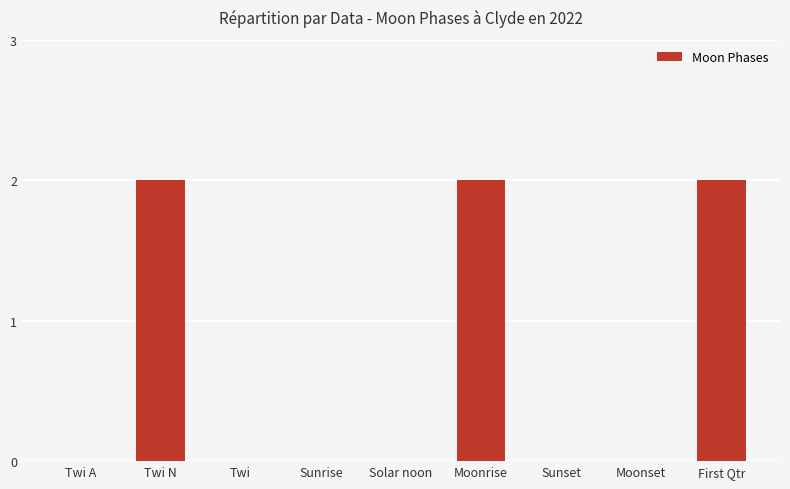

True or false: the data shows 0 at Moonset.

True